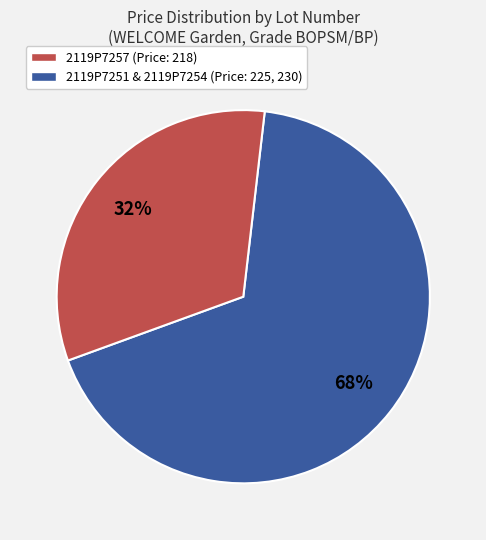

To the nearest percent, what is the average slice percentage?

50%